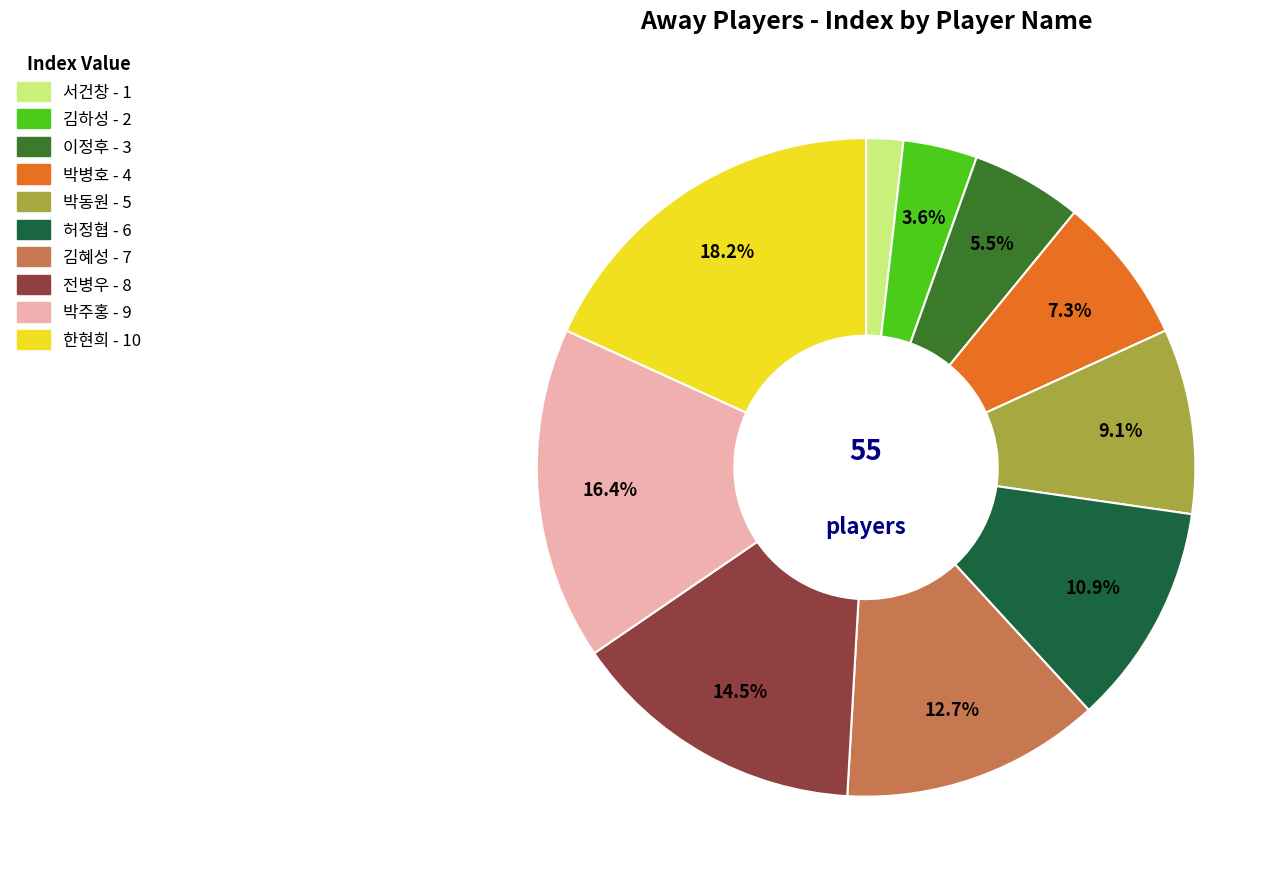

Count the number of slices in the pie.

10